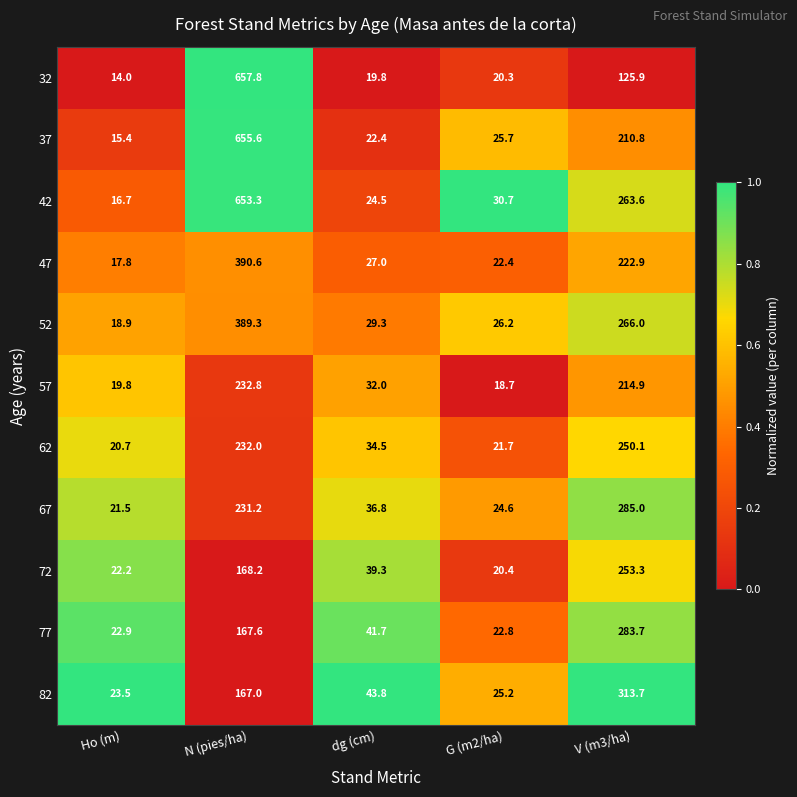

Which series has the largest range (max minus min)?

32